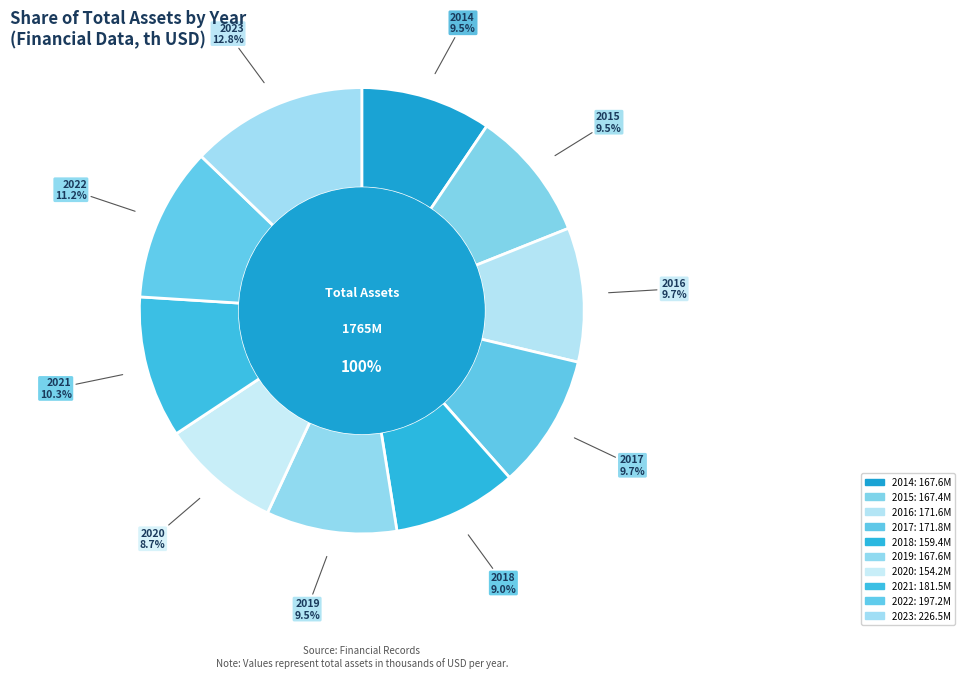

To the nearest percent, what portion does 2023 represent?

13%